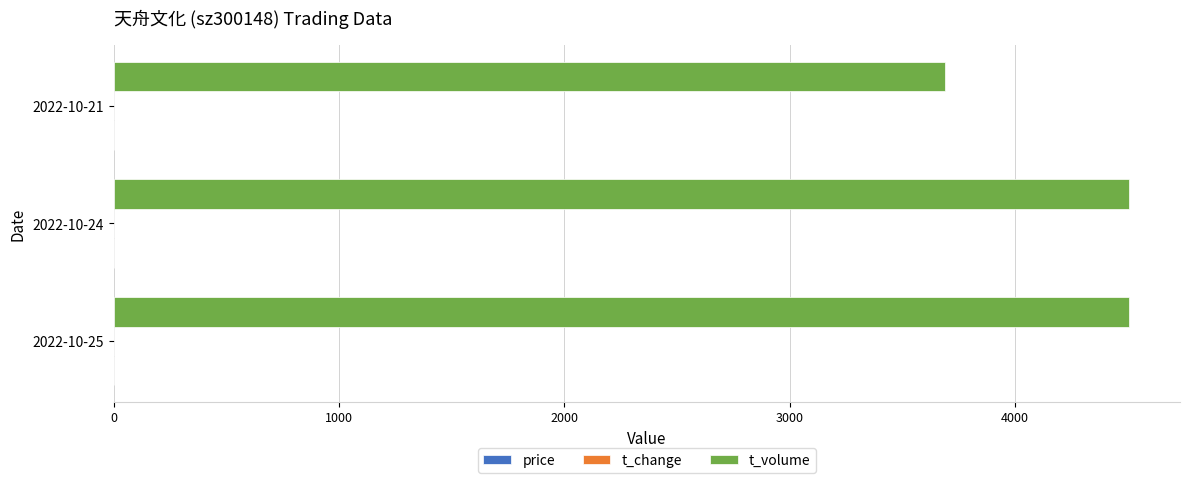

What is the highest value of the t_volume series?

4507.0